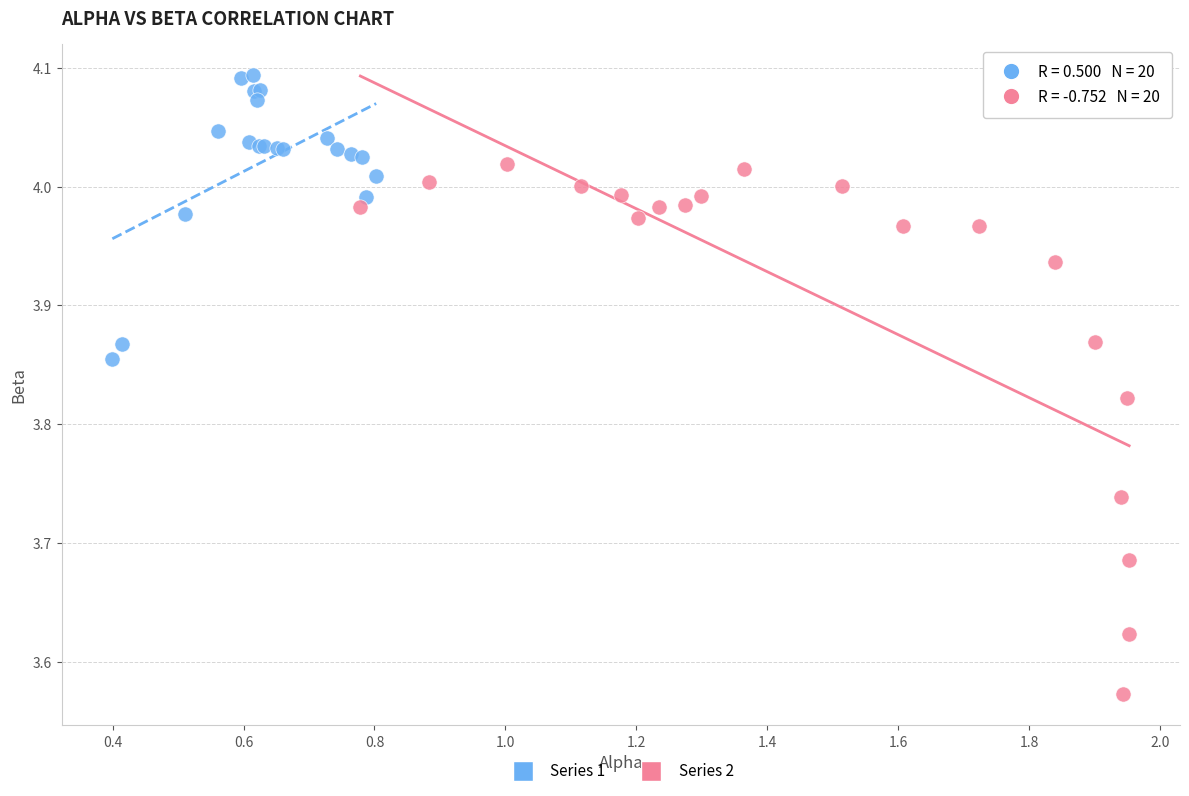

Which series has the largest Y range (max minus min)?

Series 2